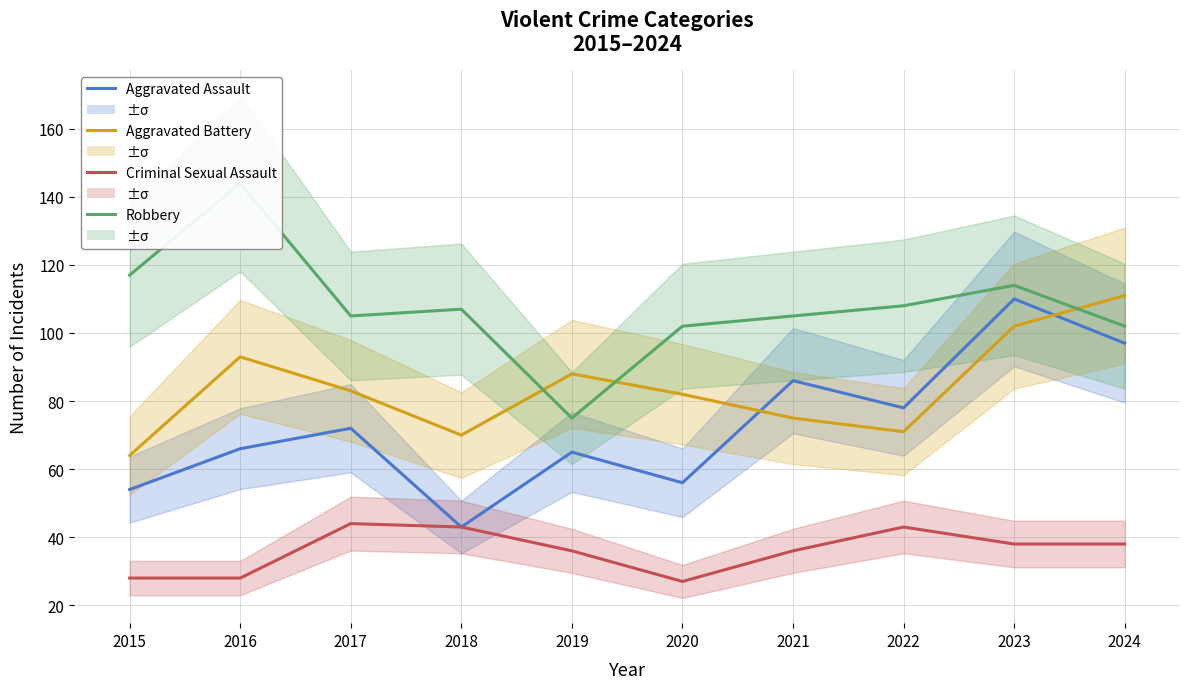

What is the value of the Aggravated Battery point at the 2nd from the left?

93